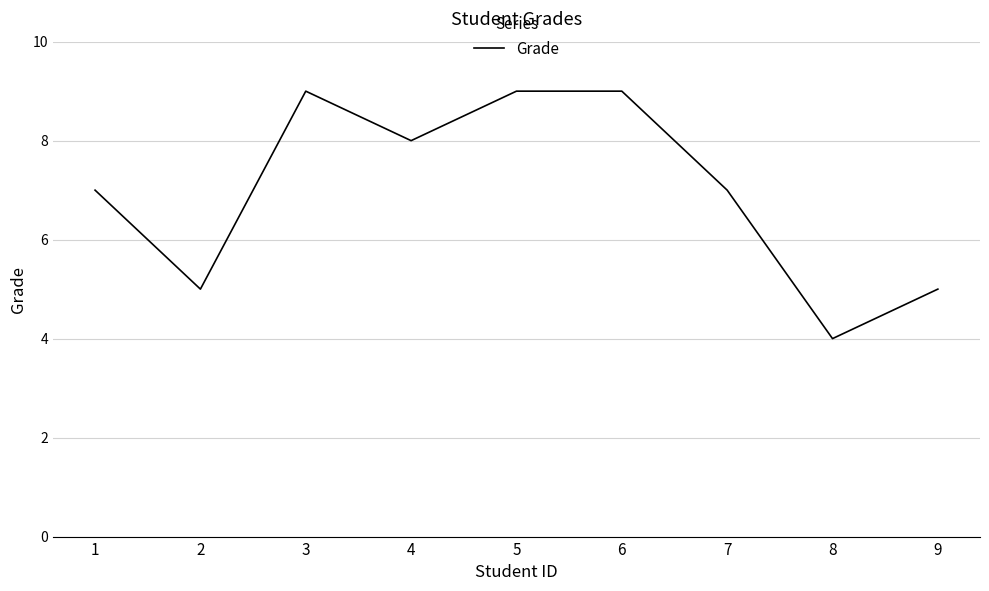

Which category has the lowest value across all series?

8